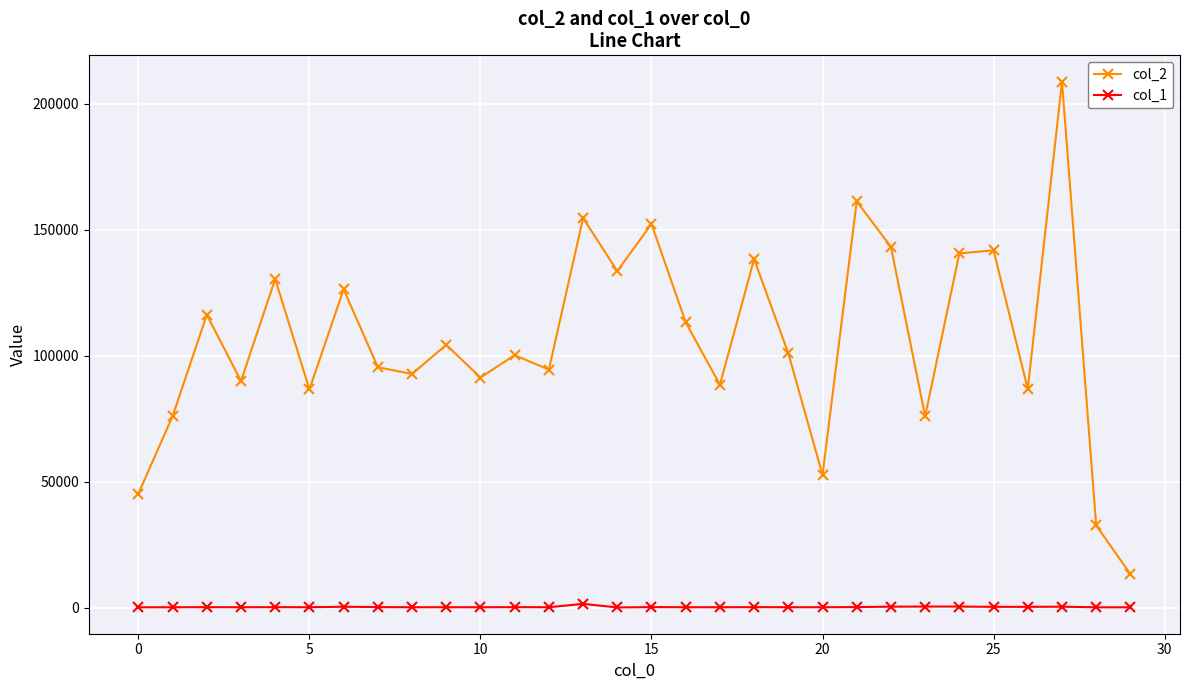

True or false: col_1 and col_2 cross at least once.

False